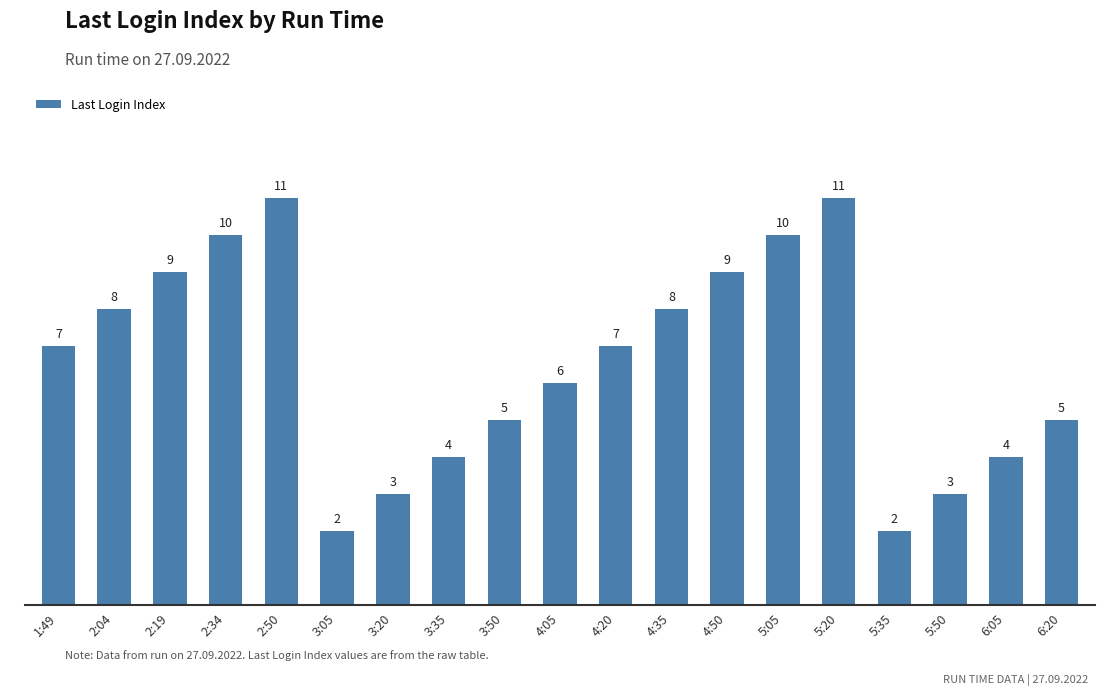

What is the label of the 19th bar from the right?

1:49